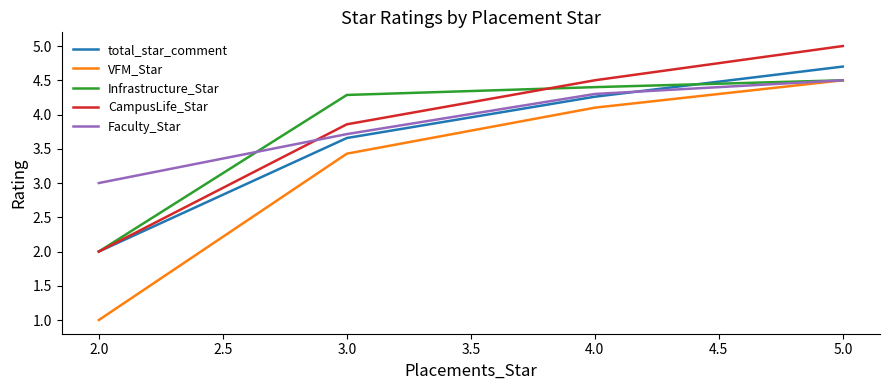

True or false: CampusLife_Star and VFM_Star cross at least once.

False